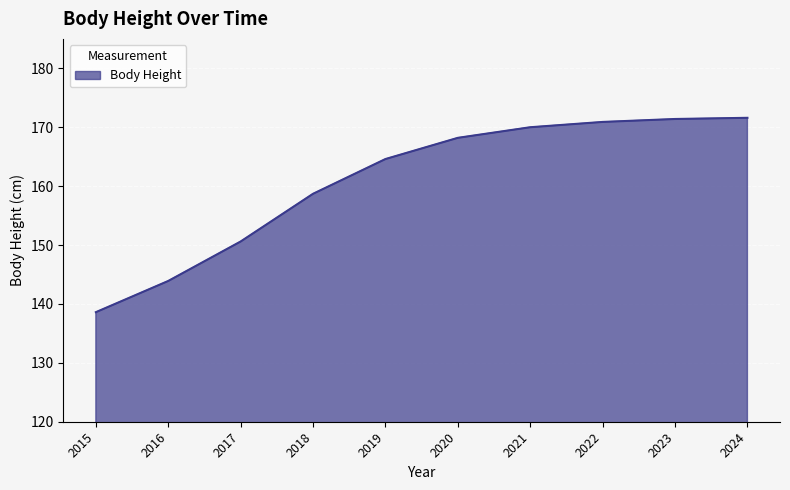

What is the sum of the values at 2015 and 2020?

306.8